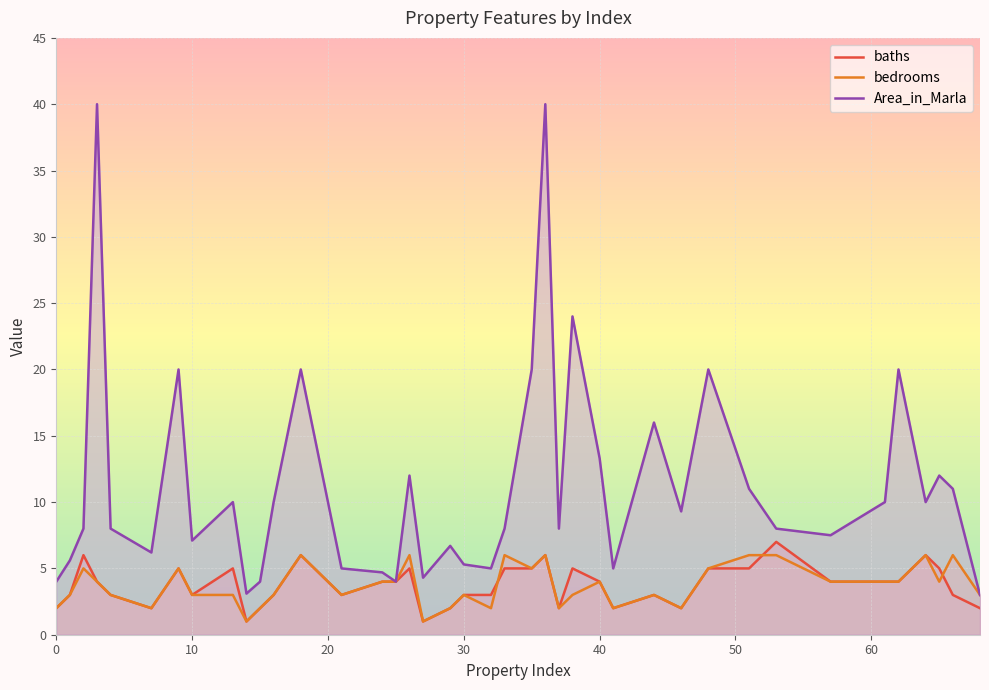

How many interior local peaks does the Area_in_Marla series have?

12